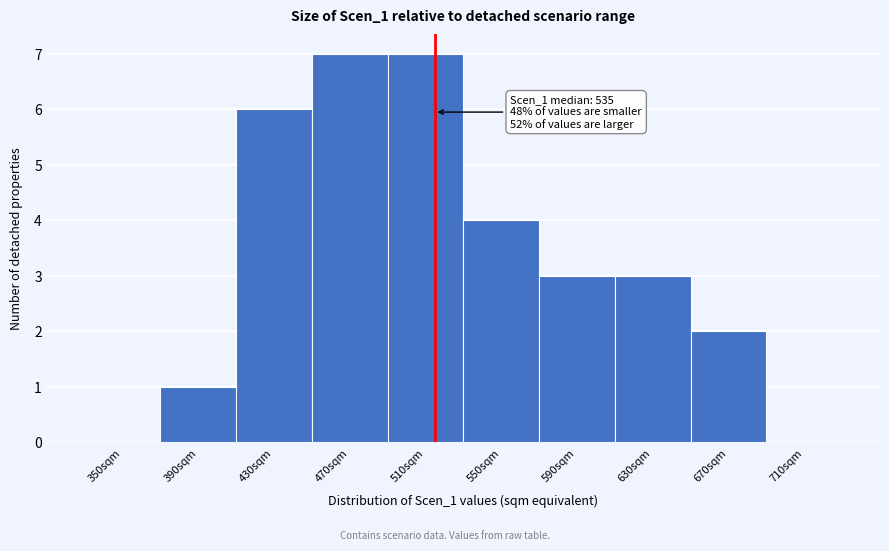

Reading right to left, list all the values displayed in this chart.

710sqm=0	670sqm=2	630sqm=3	590sqm=3	550sqm=4	510sqm=7	470sqm=7	430sqm=6	390sqm=1	350sqm=0